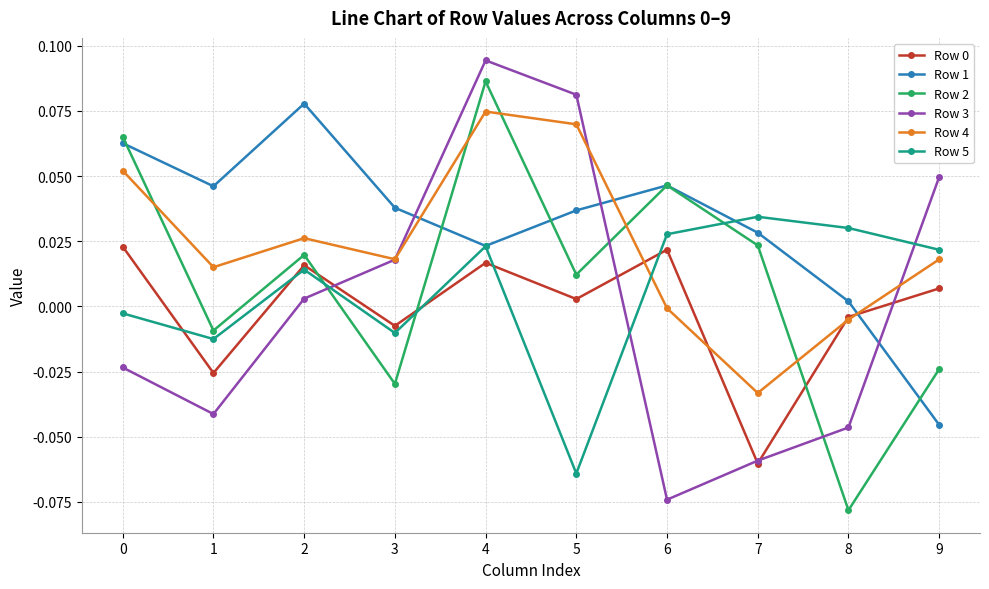

In Row 3, how many points are higher than both neighbors (excluding endpoints)?

1